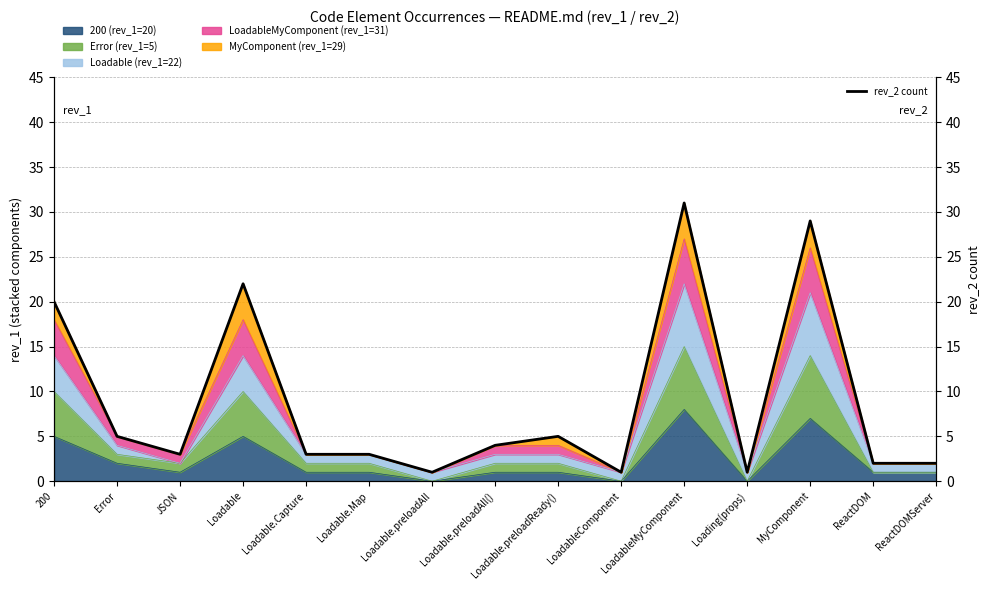

At which category does the chart reach its peak across all series?

LoadableMyComponent